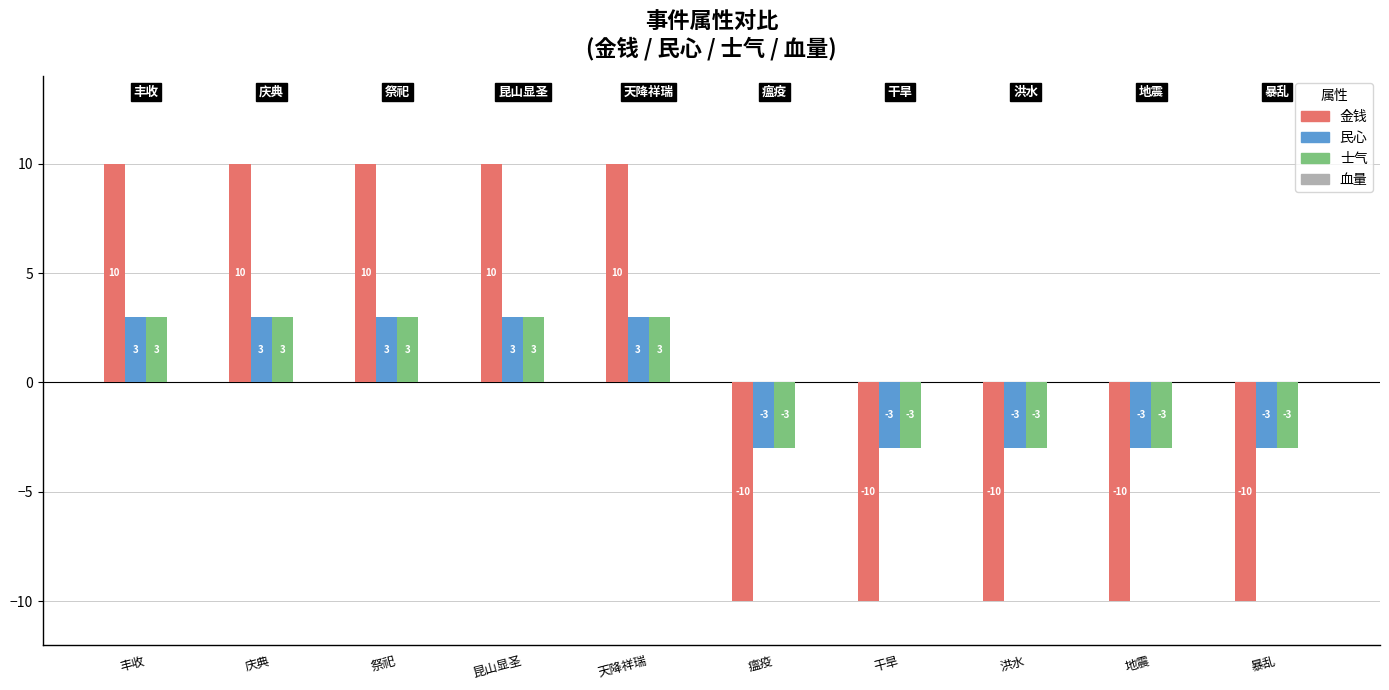

What is the smallest value displayed?

-10